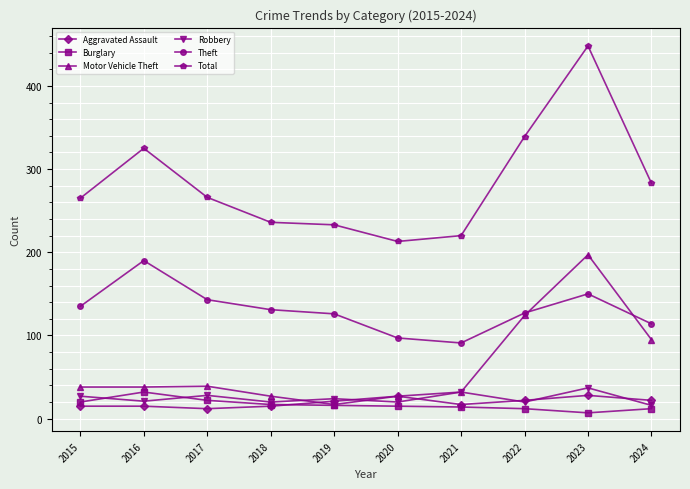

At how many categories does at least one series exceed 275?

4